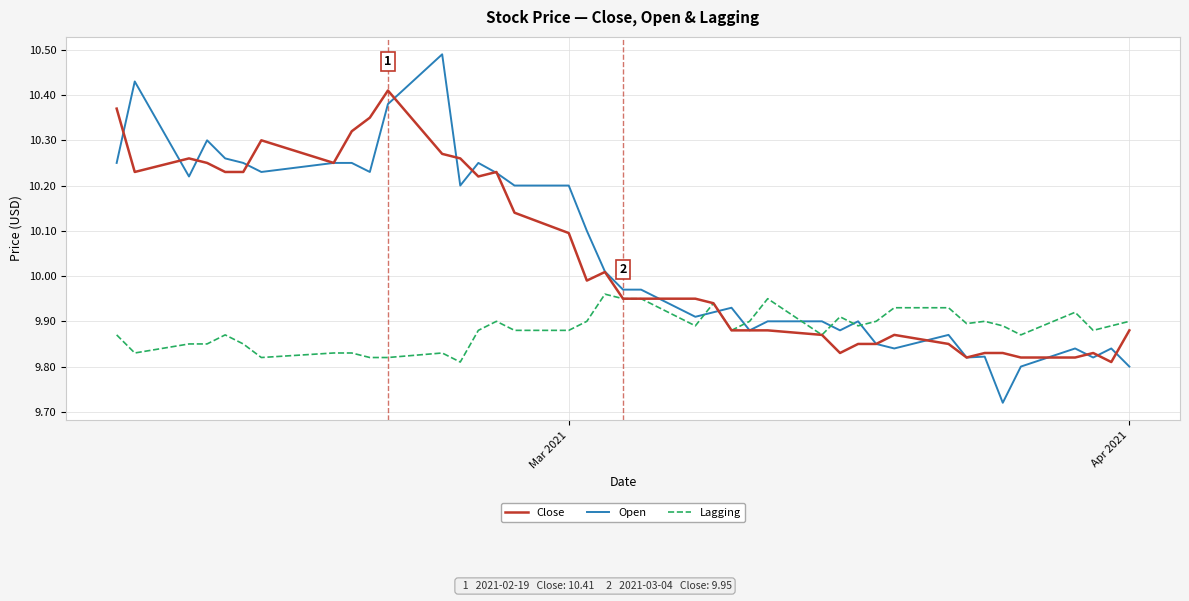

Which series ends up on top after the final intersection of Lagging and Open?

Lagging